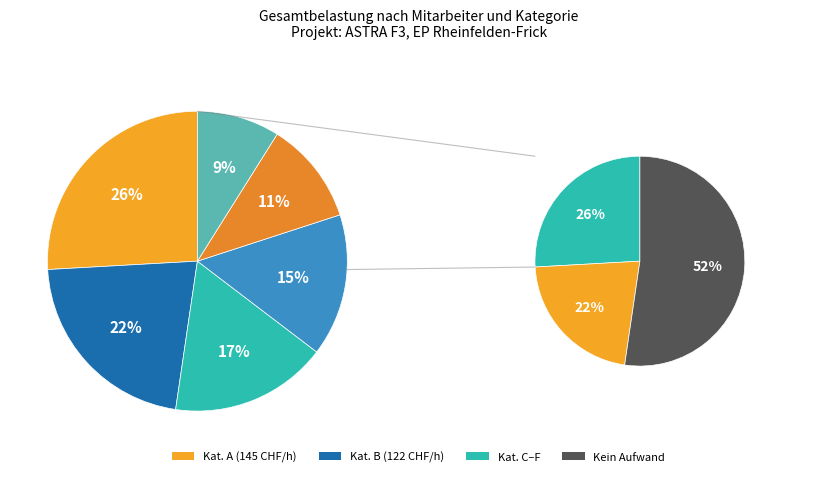

Which category has the smallest portion of the pie?

A